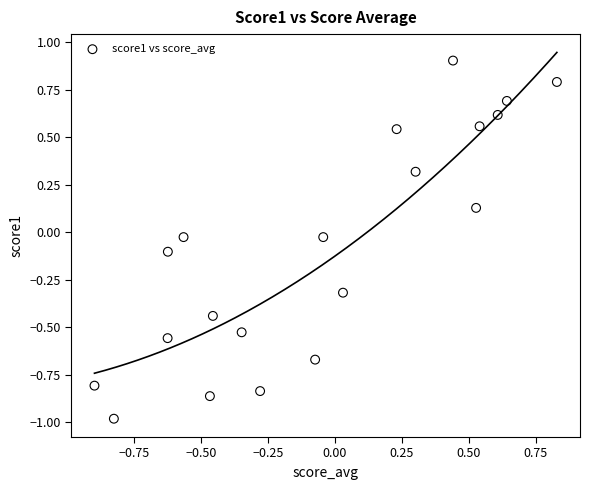

What is the range of Y values (max minus min)?

1.9